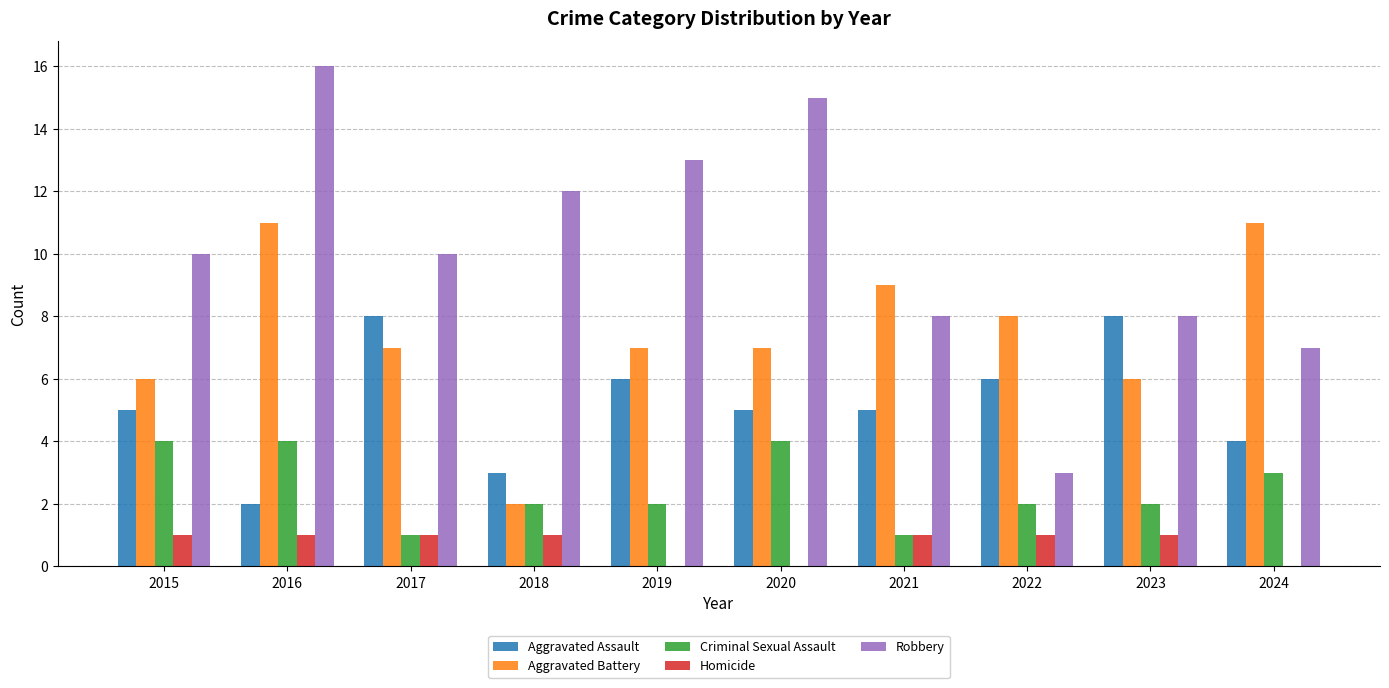

How many distinct data groups are displayed?

5